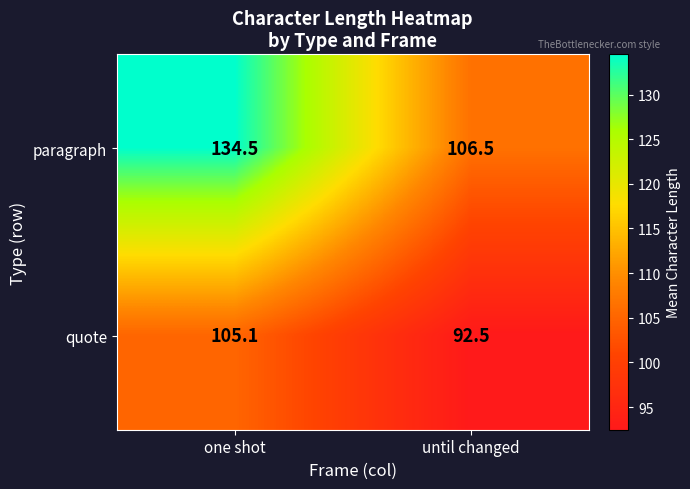

What is the difference between the paragraph values at until changed and one shot?

28.0